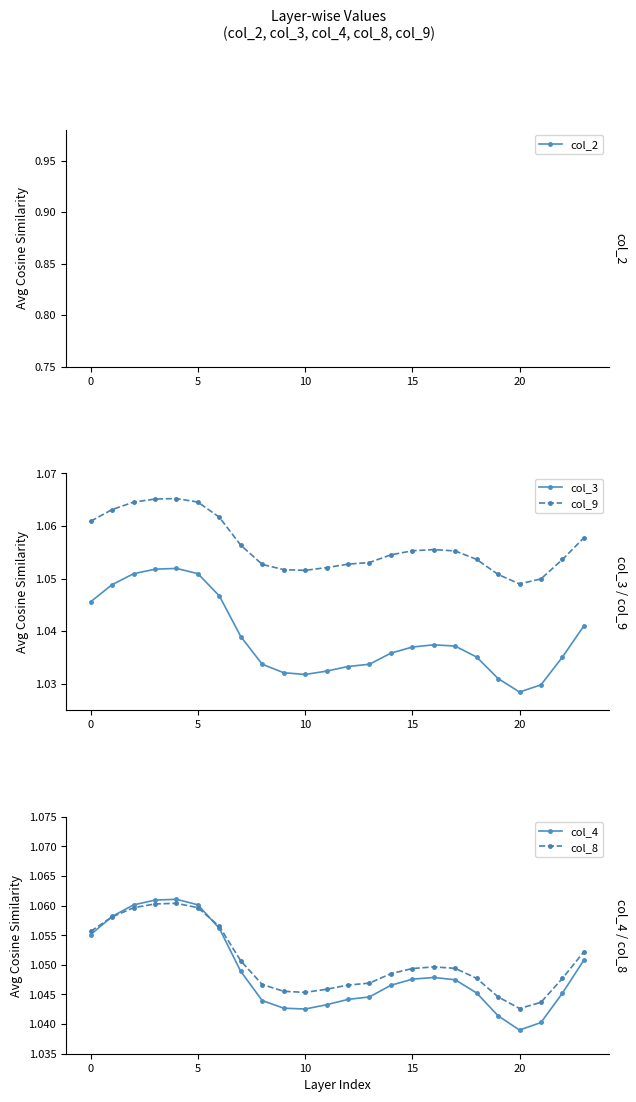

Which category has the lowest value in the col_8 series?

20